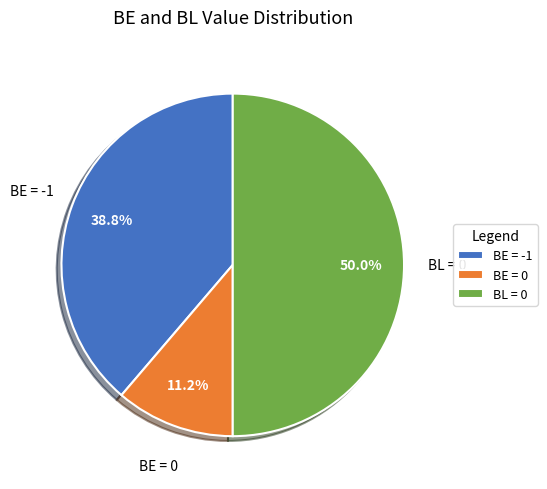

What portion of the pie excludes BL = 0?

50.0%